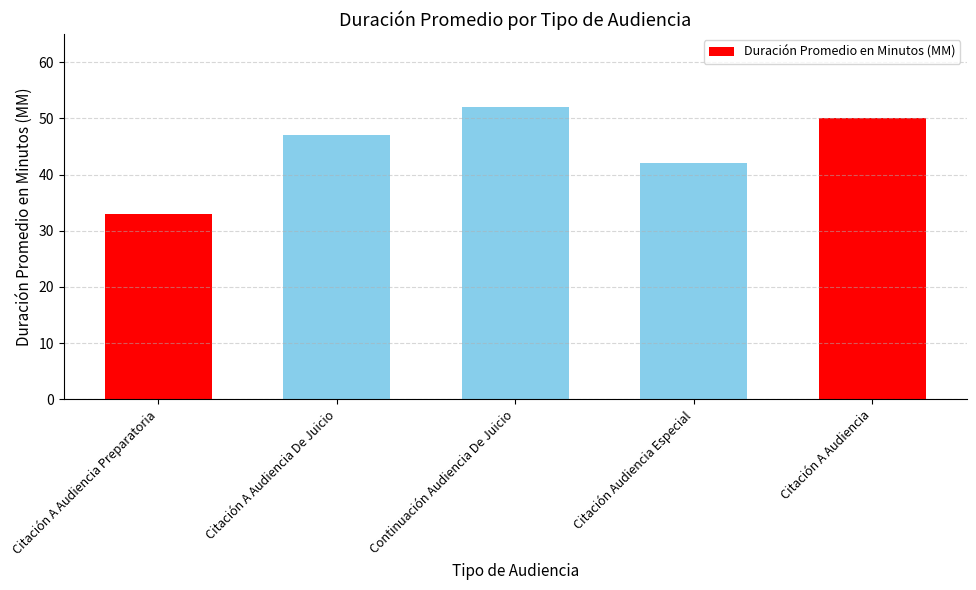

What is the greatest value displayed?

52